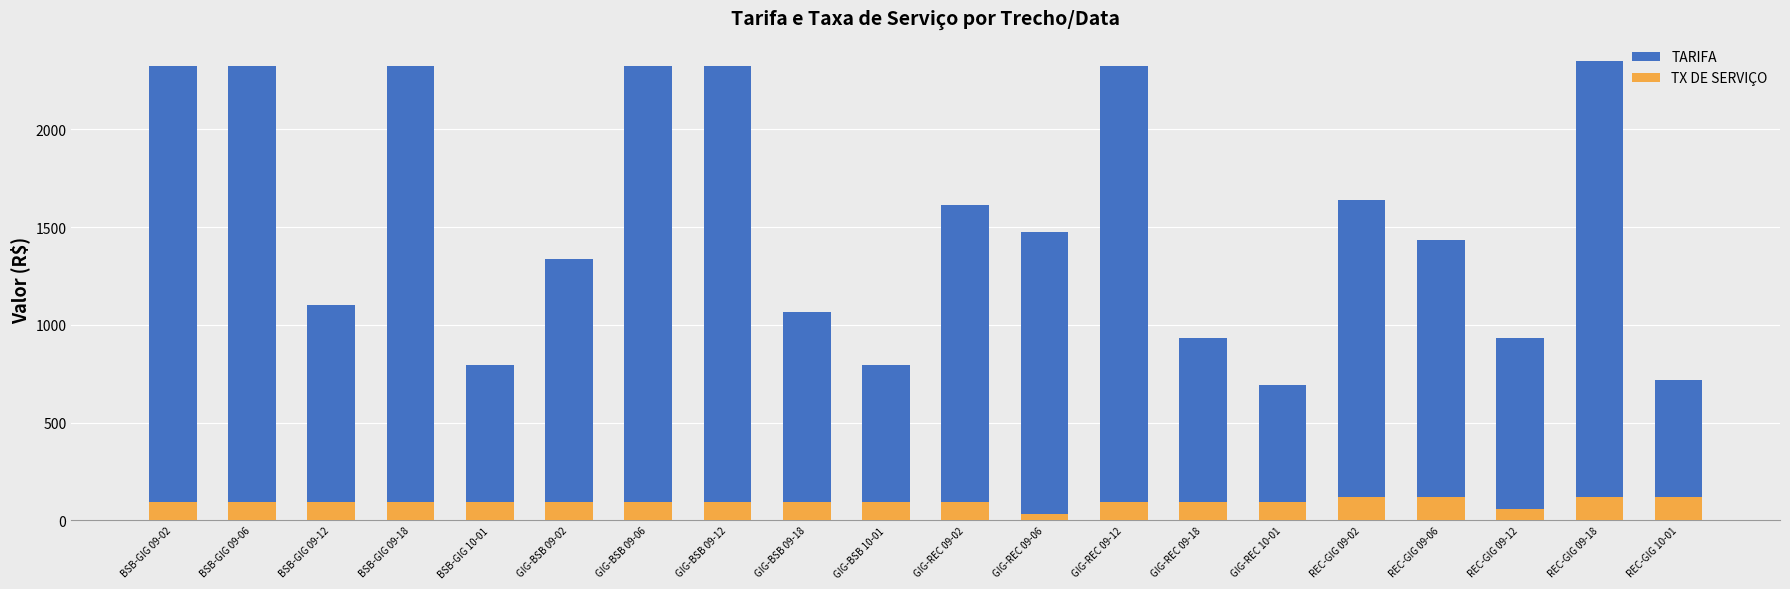

The TX DE SERVIÇO series shows 94.6 at BSB-GIG 09-02. True or false?

True